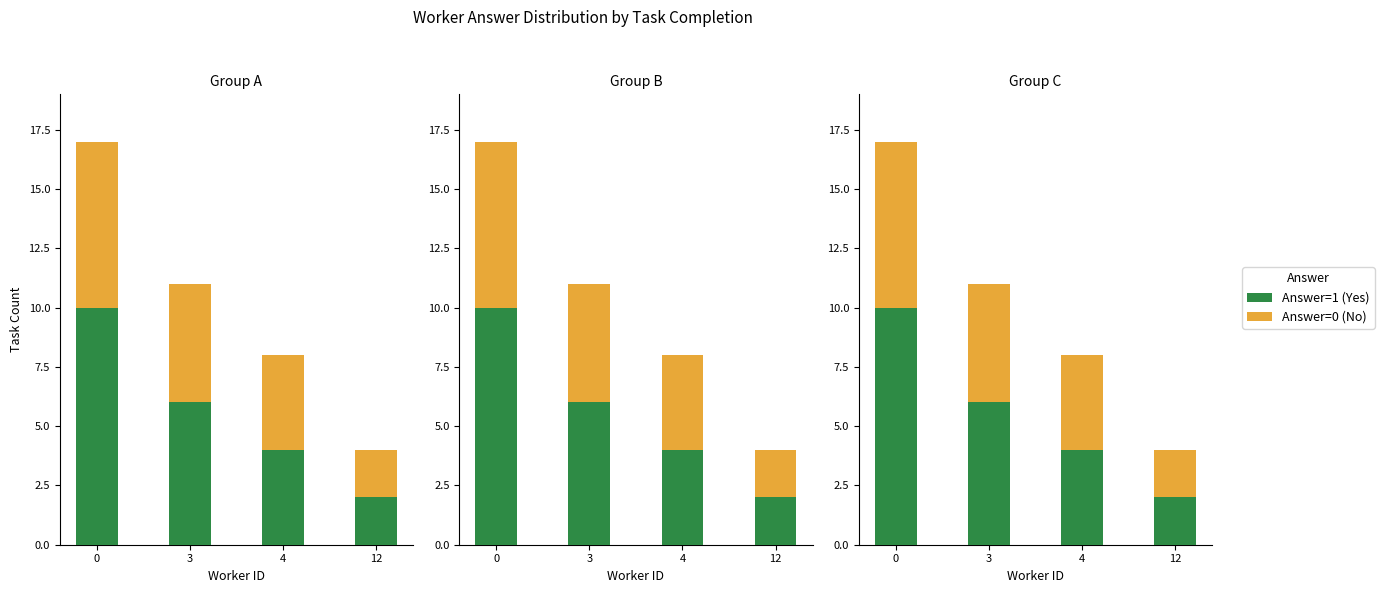

What is the value of the Answer=1 (Yes) bar at the 1st from the left?

10